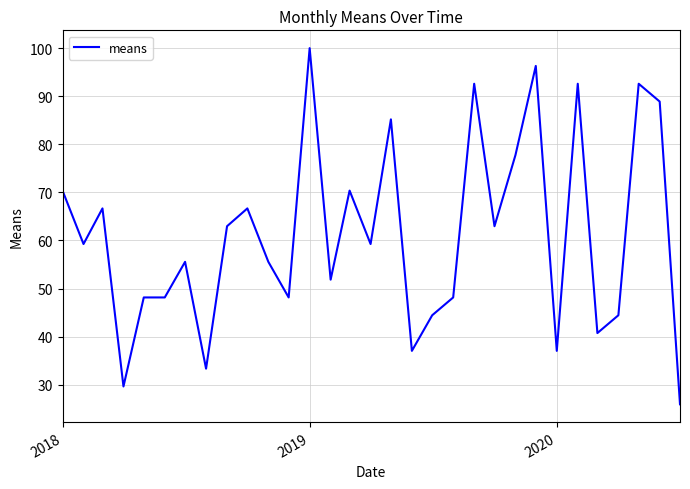

What is the minimum value shown in the chart?

25.9